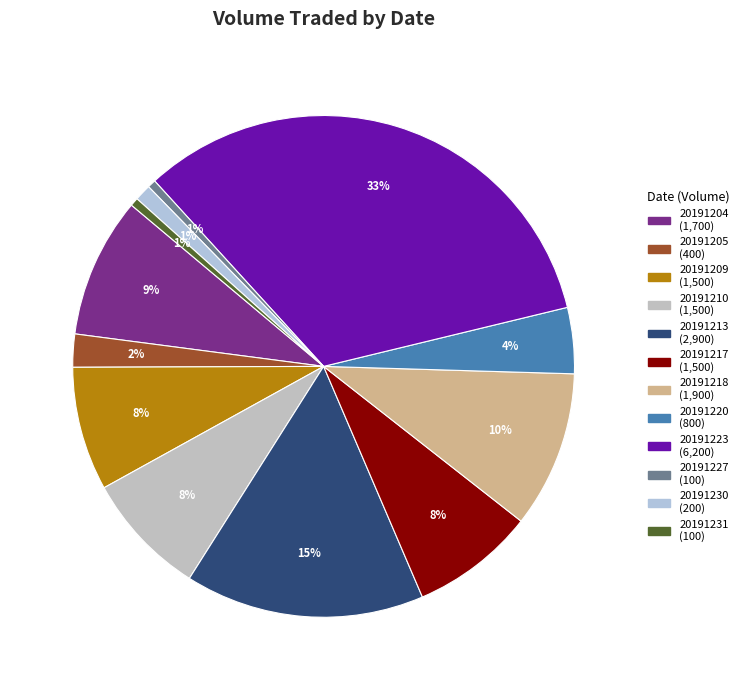

To the nearest percent, what is the difference between the 20191220 and 20191230 slice percentages?

3%